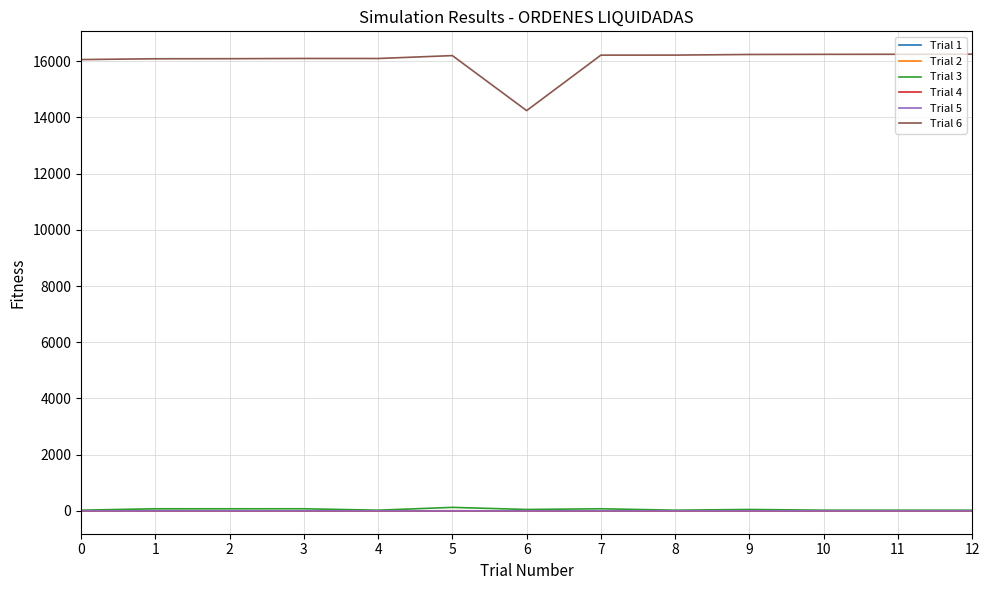

Which series has the largest total across all categories?

Trial 6